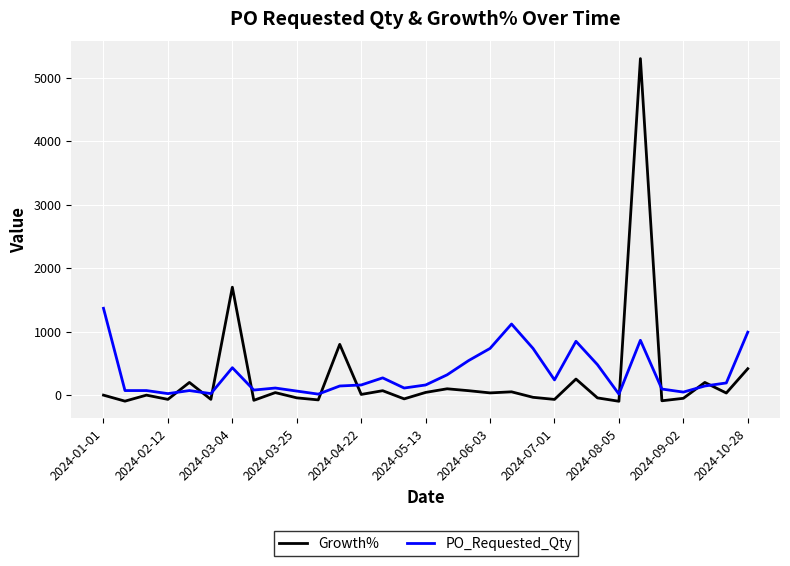

Which series has the largest range (max minus min)?

Growth%